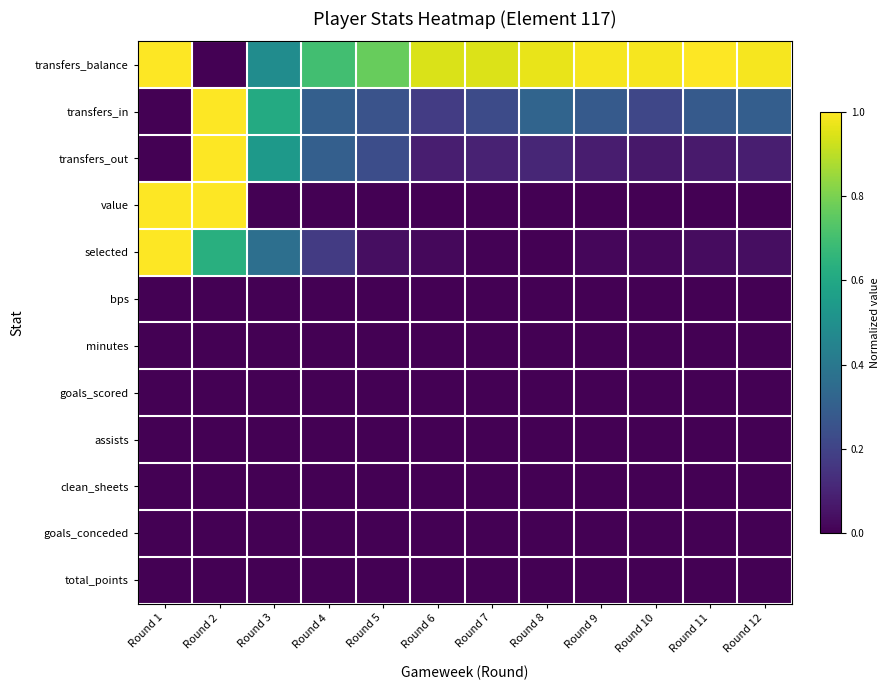

Which series has the largest total across all categories?

transfers_balance